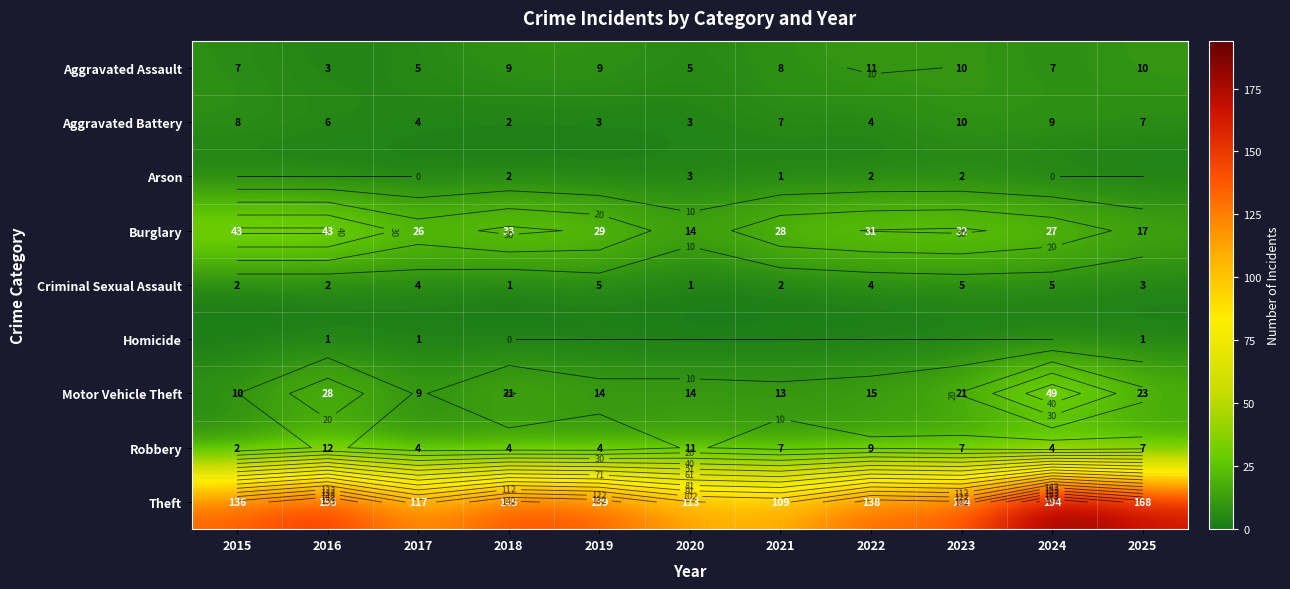

List the labels in order of Homicide value, largest first.

2016, 2017, 2025, 2015, 2018, 2019, 2020, 2021, 2022, 2023, 2024